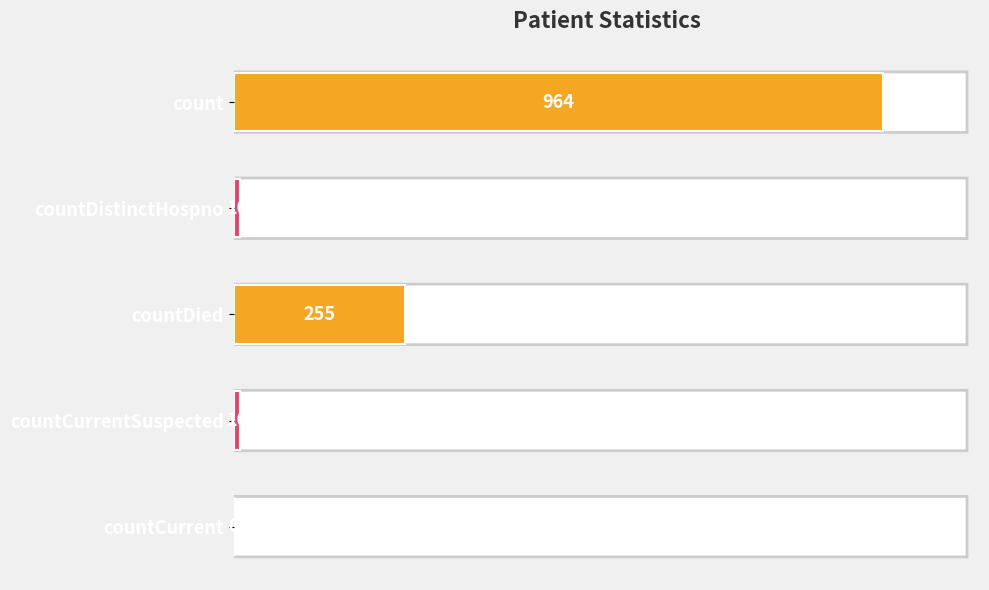

True or false: the data shows 410 at countCurrent.

False